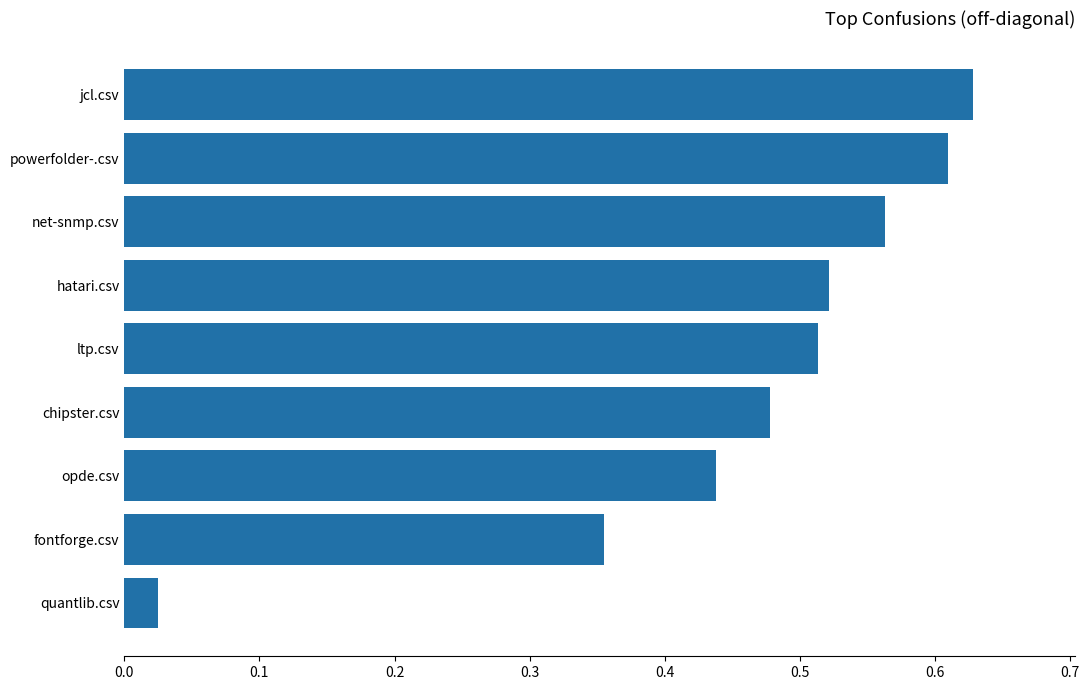

What is the sum of all values?

4.1